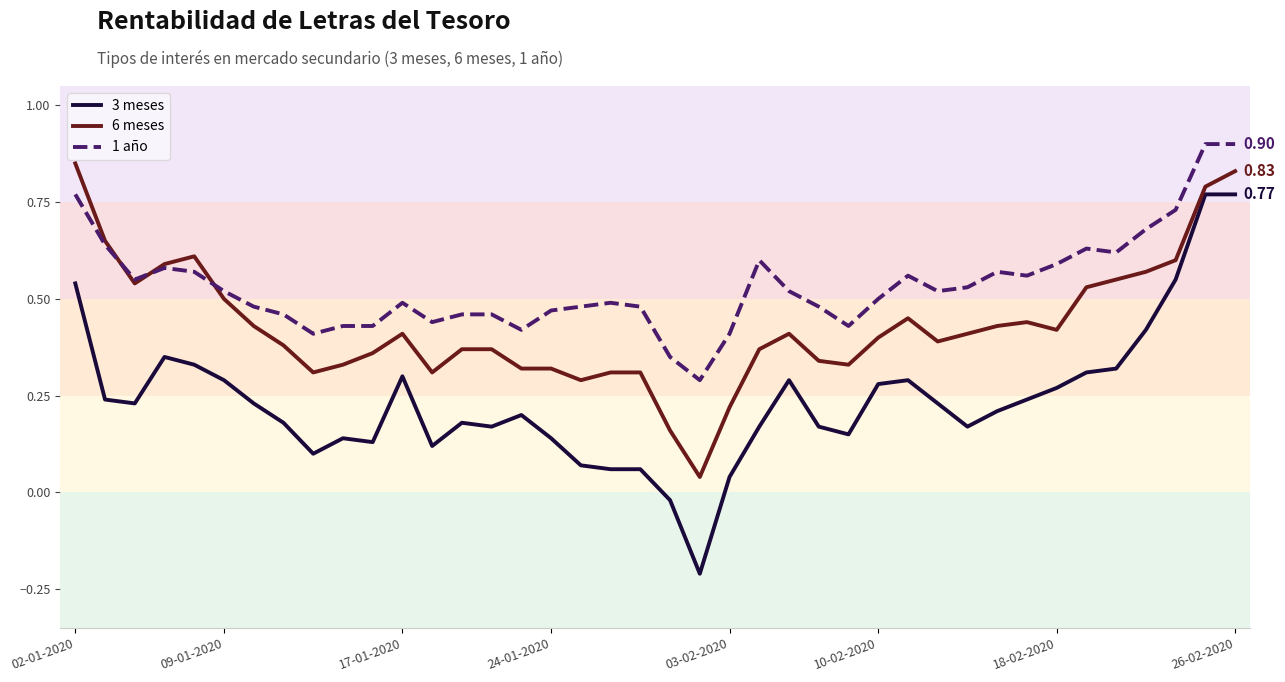

Rank the series by their average value, from highest to lowest.

1 año, 6 meses, 3 meses